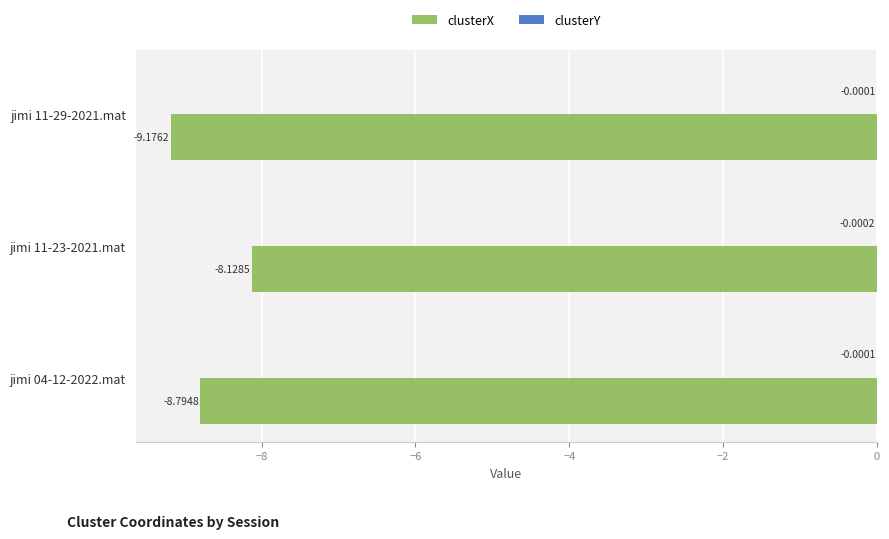

At which category is the sum across all series the highest?

jimi 11-23-2021.mat